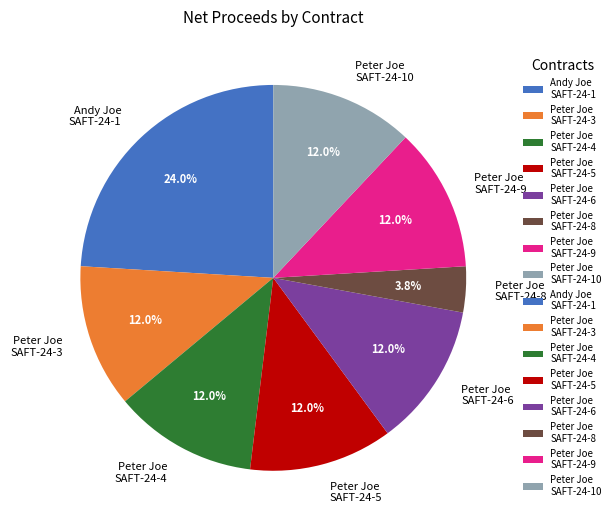

How much of the chart is everything except Peter Joe SAFT-24-4?

88.0%